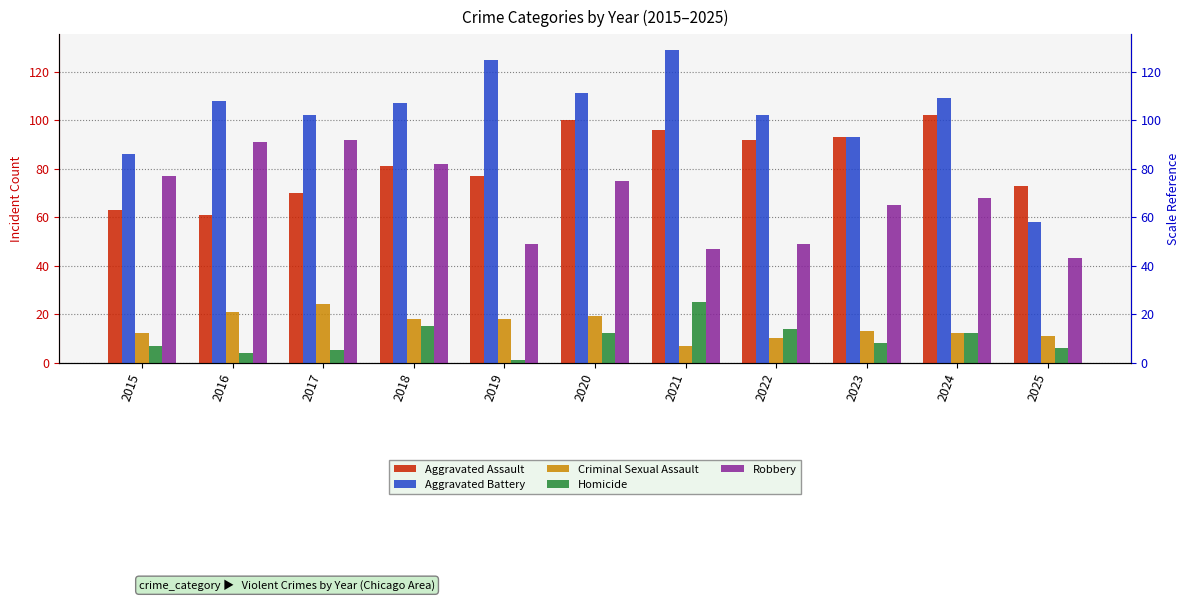

Between 2024 and 2025, which is larger?

2024